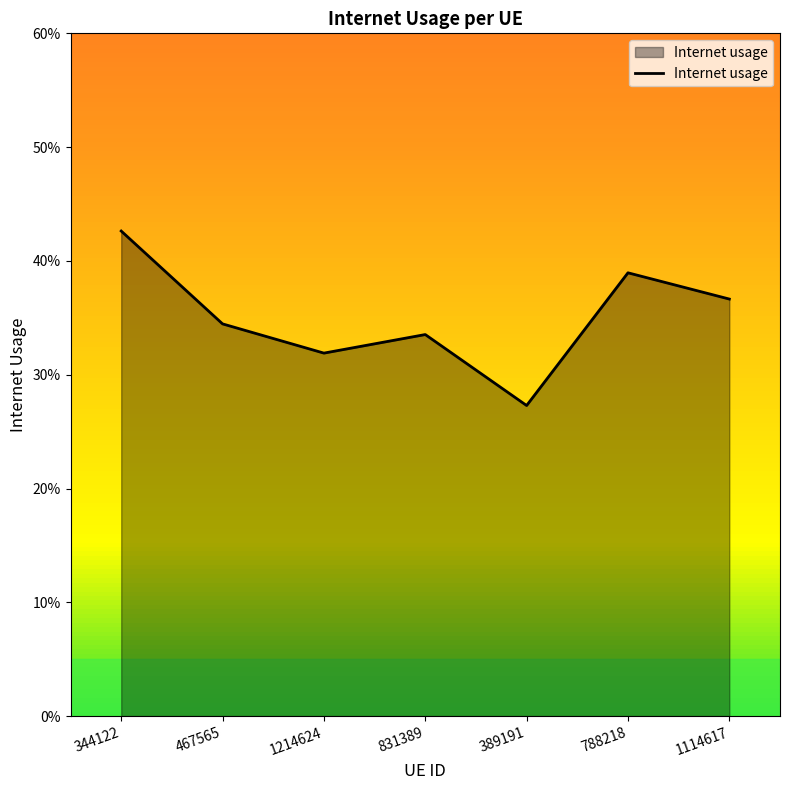

Is this an area chart (filled region under the line)?

Yes